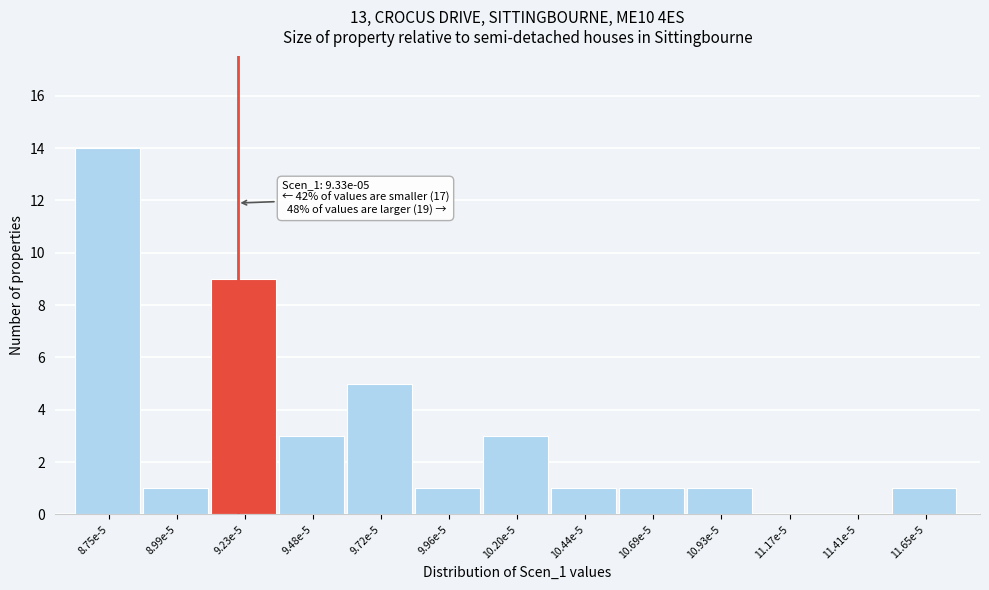

Reading right to left, list all the values displayed in this chart.

11.65e-5=1	11.41e-5=0	11.17e-5=0	10.93e-5=1	10.69e-5=1	10.44e-5=1	10.20e-5=3	9.96e-5=1	9.72e-5=5	9.48e-5=3	9.23e-5=9	8.99e-5=1	8.75e-5=14